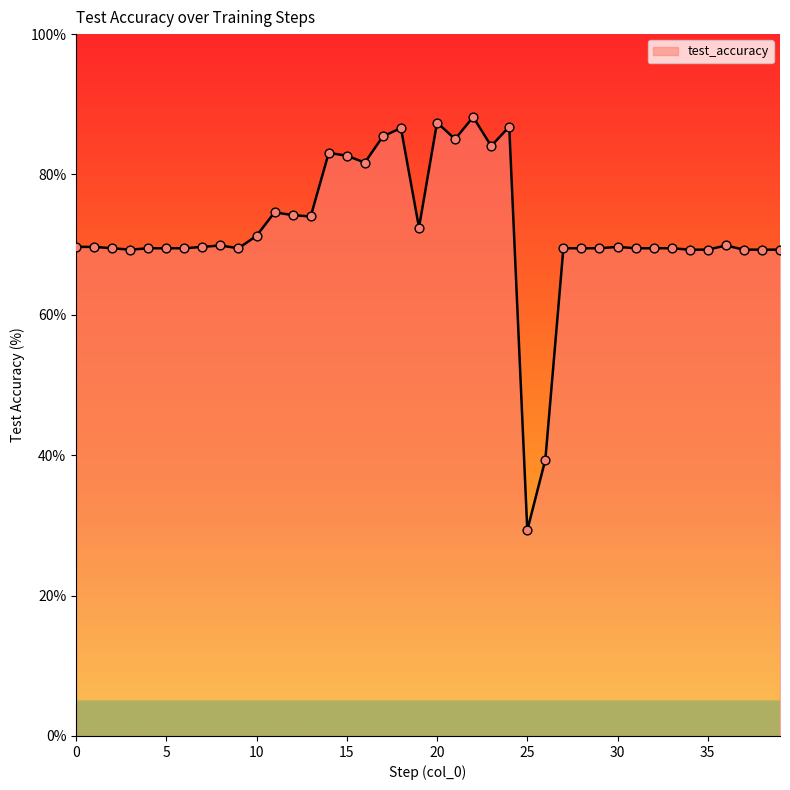

What is the difference between the maximum and minimum values?

58.9